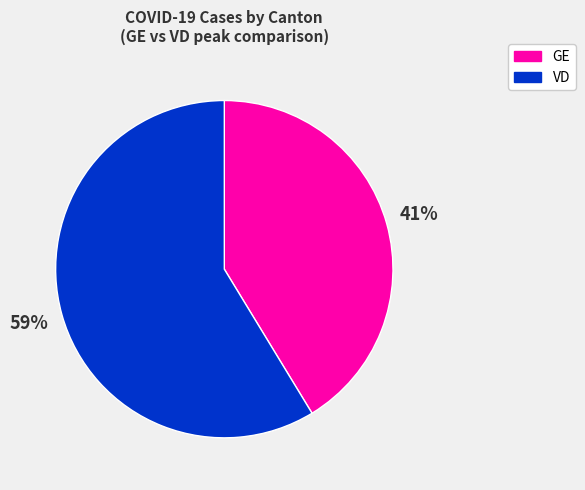

Count the number of slices in the pie.

2